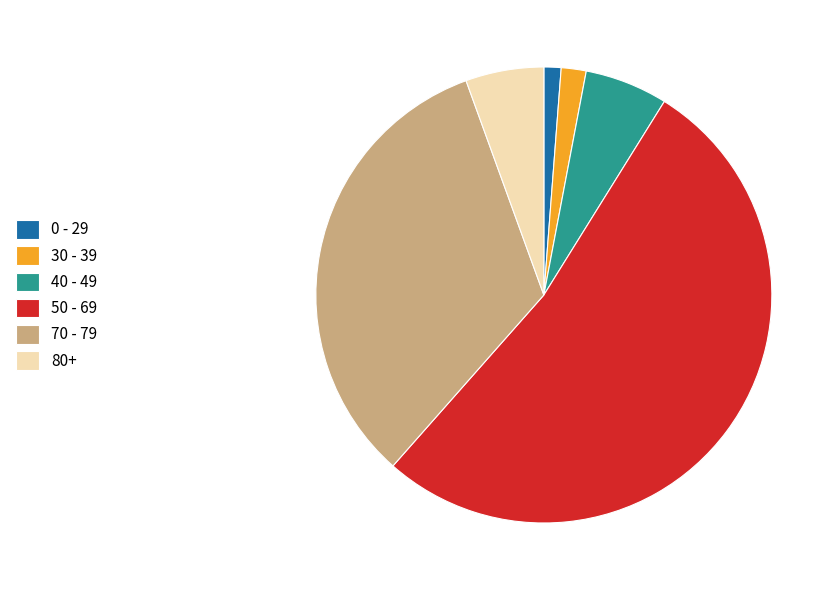

Is the sum of 0 - 29 and 30 - 39 greater than half?

No